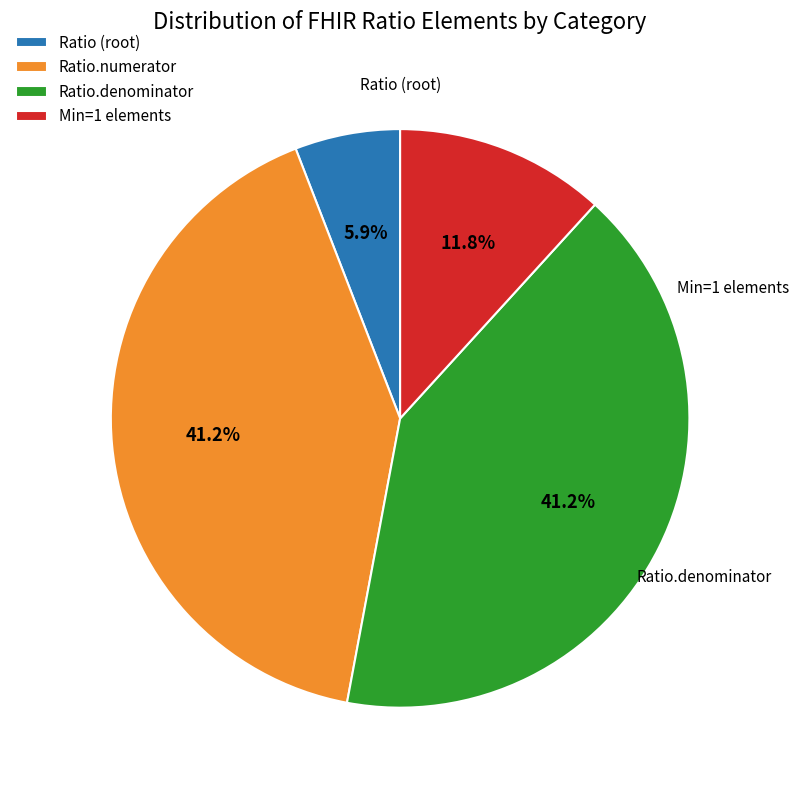

Is there any slice that represents more than half of the pie?

No